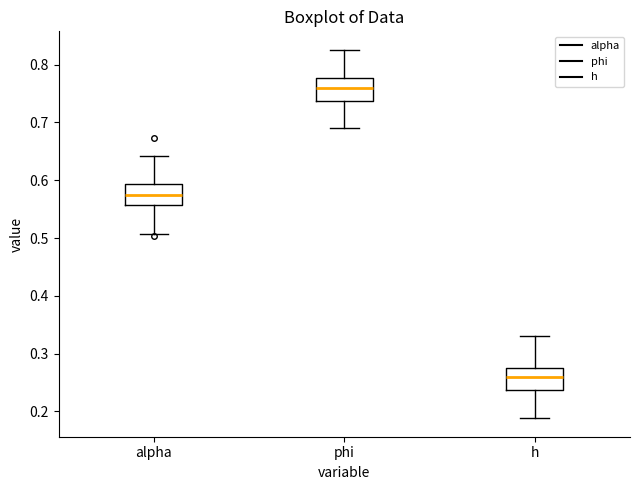

Where is the lower edge of the box for alpha on the y-axis? The values are not printed on the chart, so give them approximately, as read against the axis.

0.56